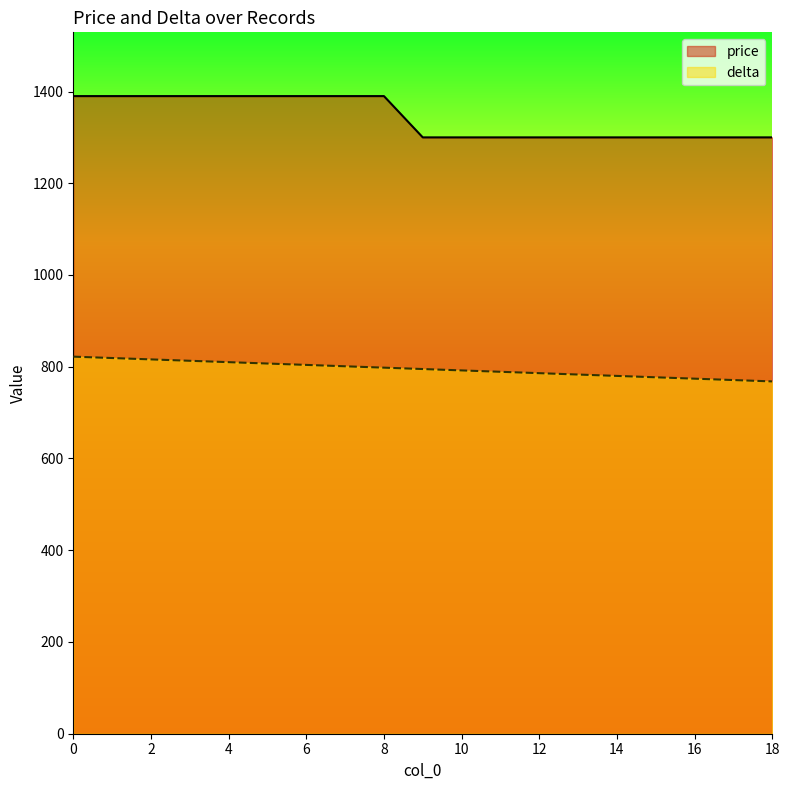

Is the value of price at 5 greater than the value of delta at 11?

Yes